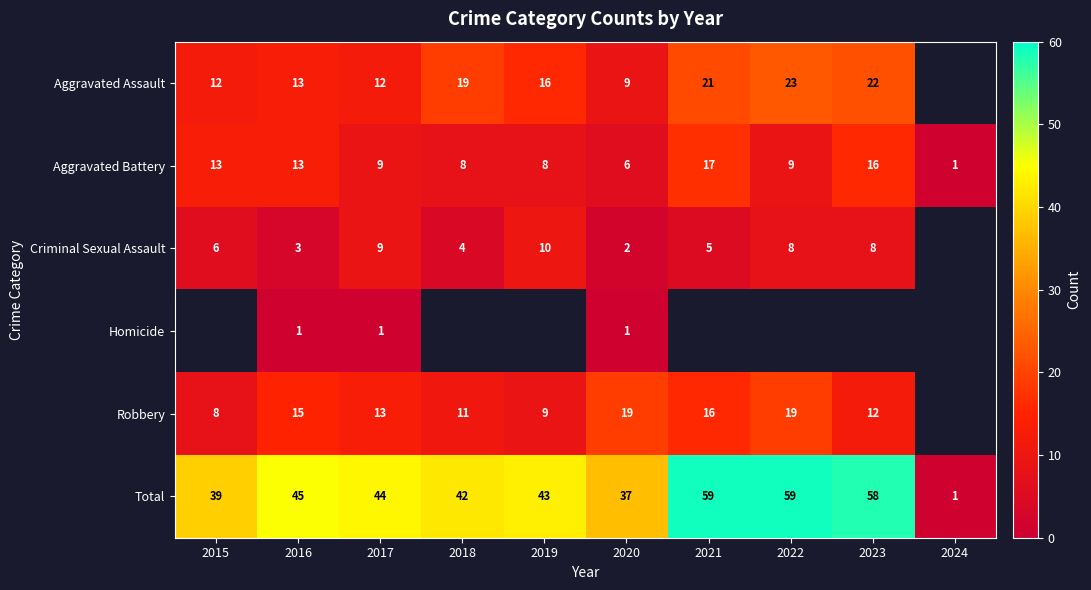

The value of Aggravated Battery at 2015 is 13. True or false?

True